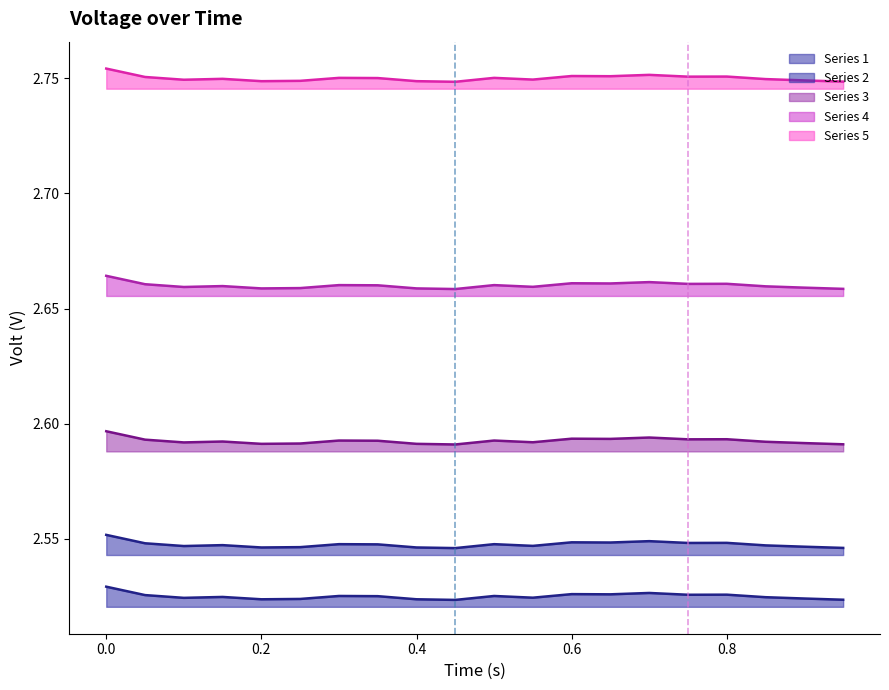

Does the chart display data point markers on the line(s)?

No